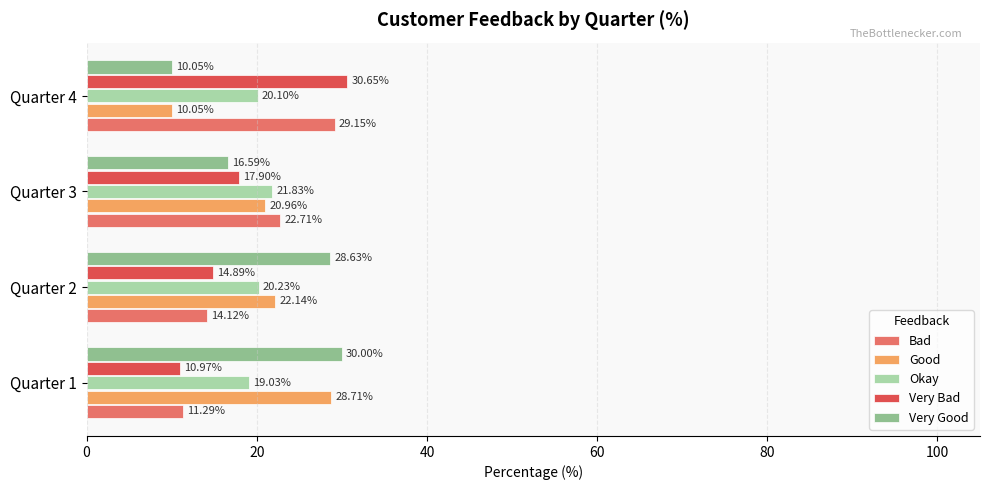

At which category is the sum across all series the highest?

Quarter 2